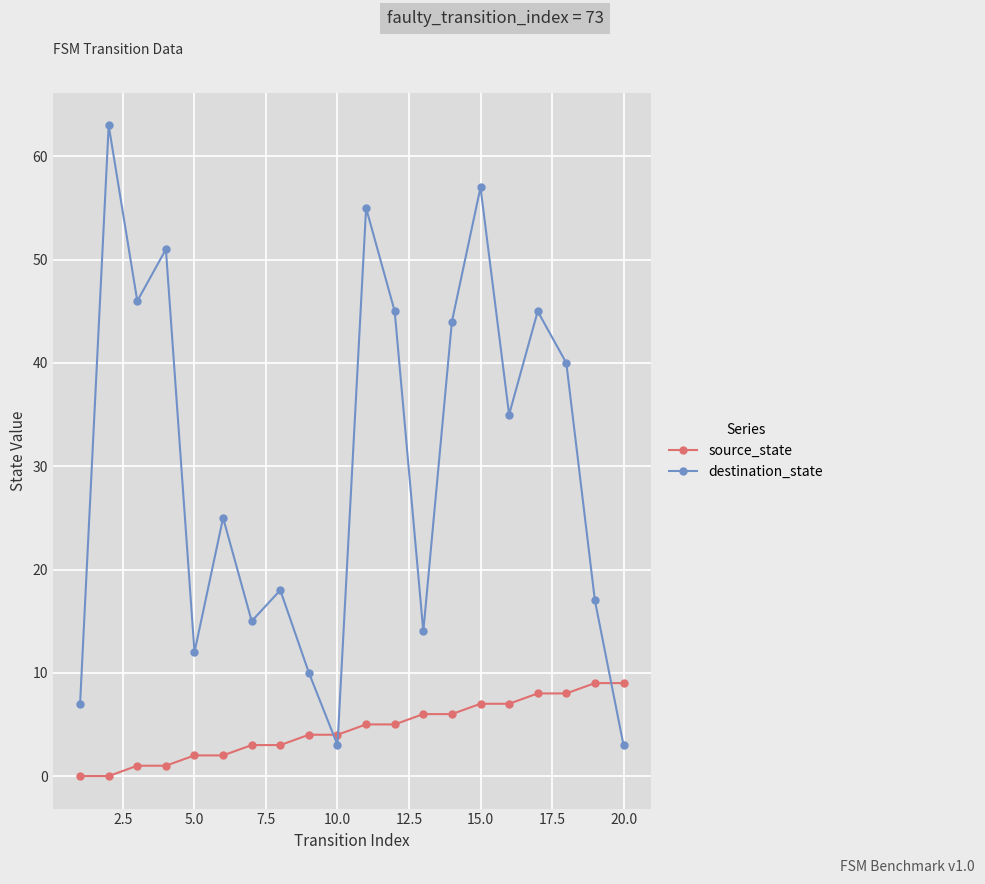

After their last crossing, which series has the higher values: source_state or destination_state?

source_state